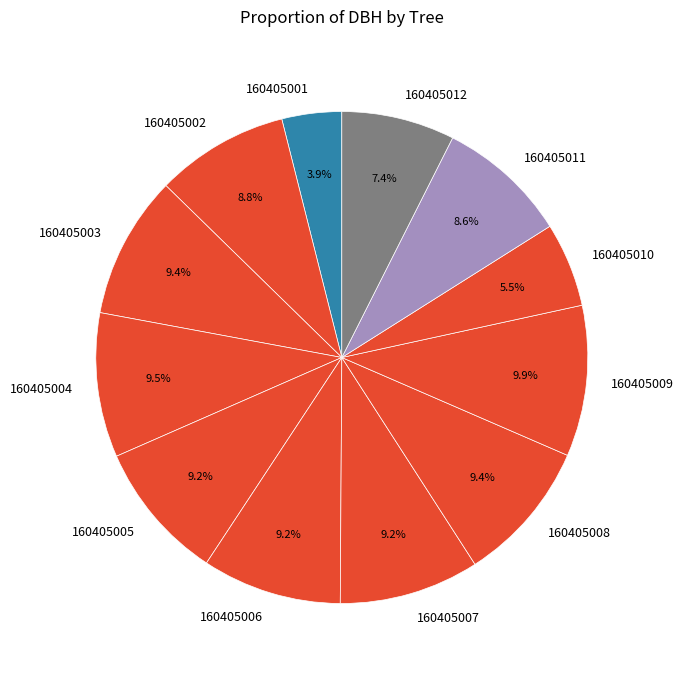

To the nearest percent, what is the difference between the largest and smallest slice percentages?

6%